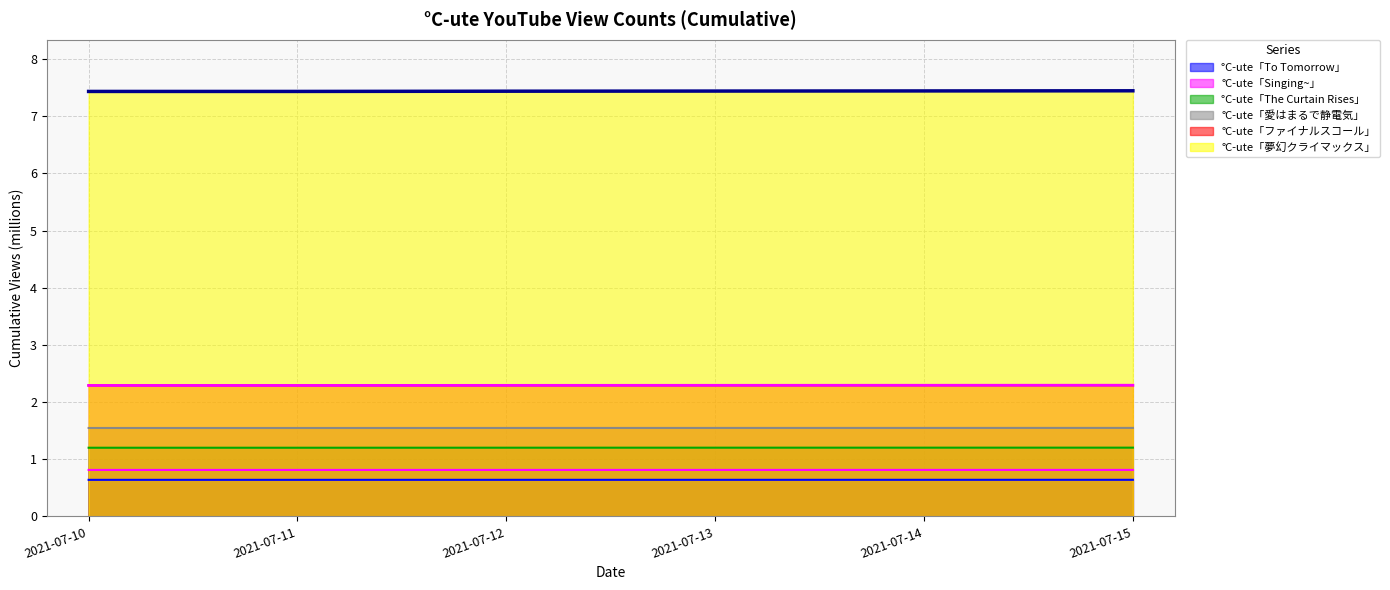

What are all the series names shown in the legend?

°C-ute「To Tomorrow」, °C-ute「Singing~」, °C-ute「The Curtain Rises」, °C-ute「愛はまるで静電気」, °C-ute「ファイナルスコール」, °C-ute「夢幻クライマックス」